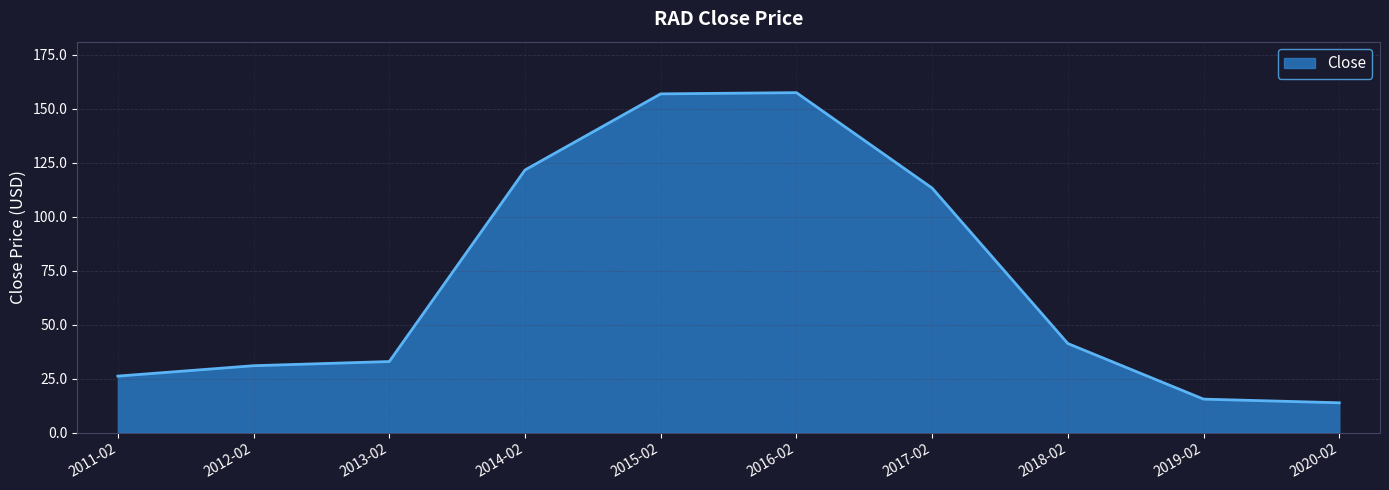

The value at 2011-02 is 26.1. True or false?

True